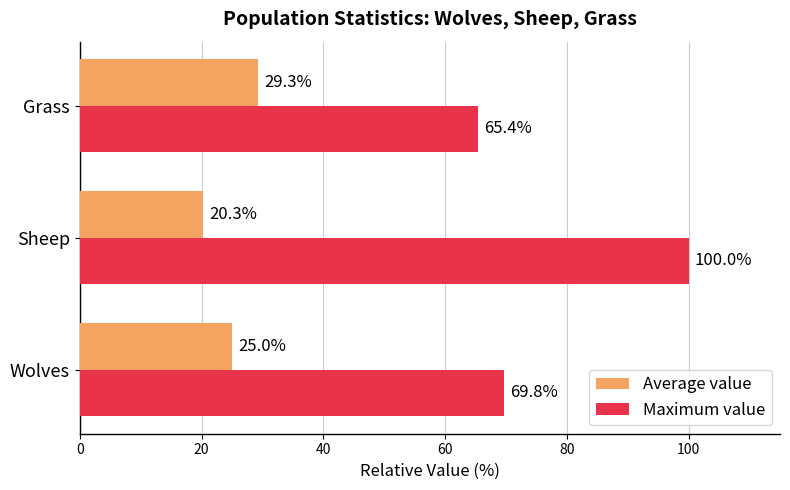

Rank the series at Sheep from lowest to highest value.

Average value, Maximum value